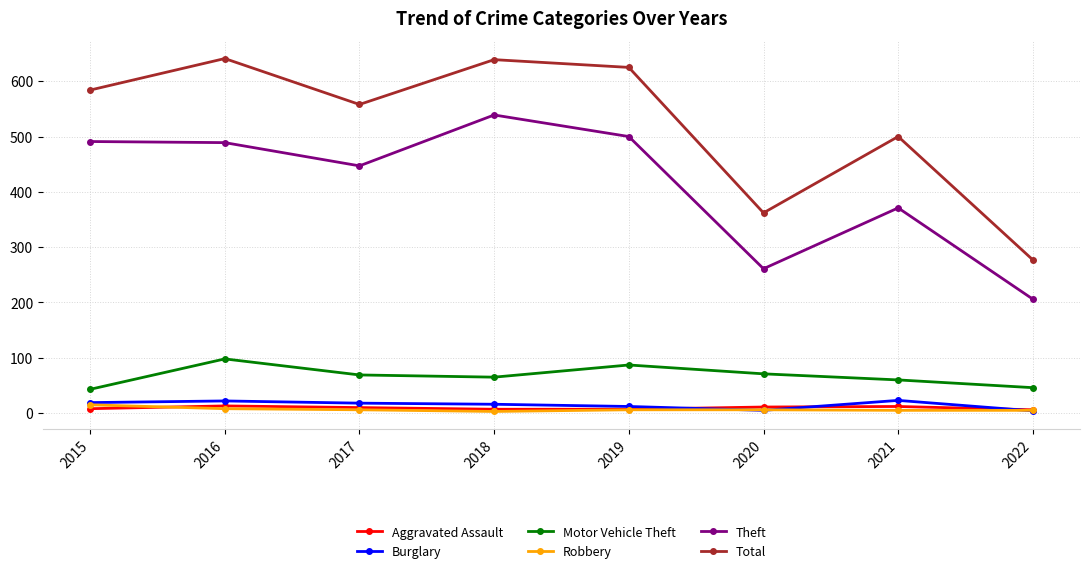

What is the smallest value displayed?

3